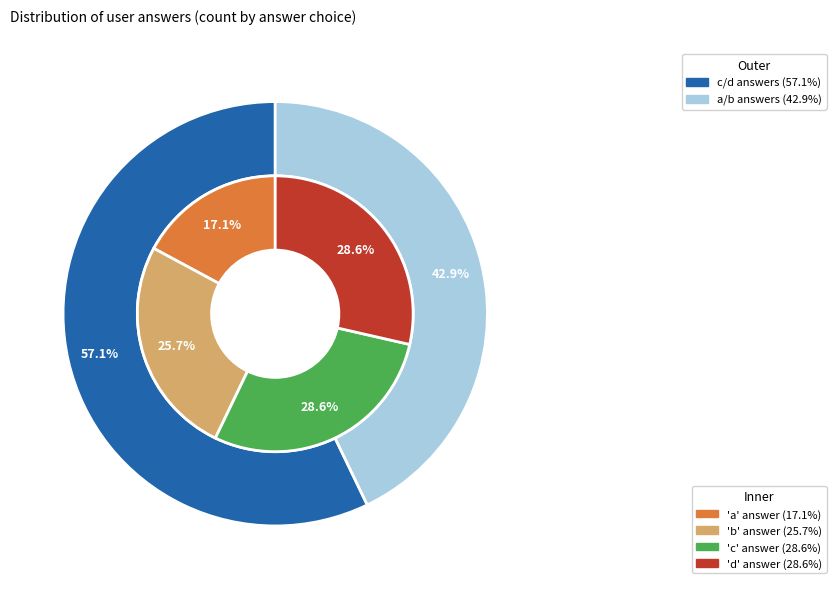

True or false: d accounts for 41% of the total.

False